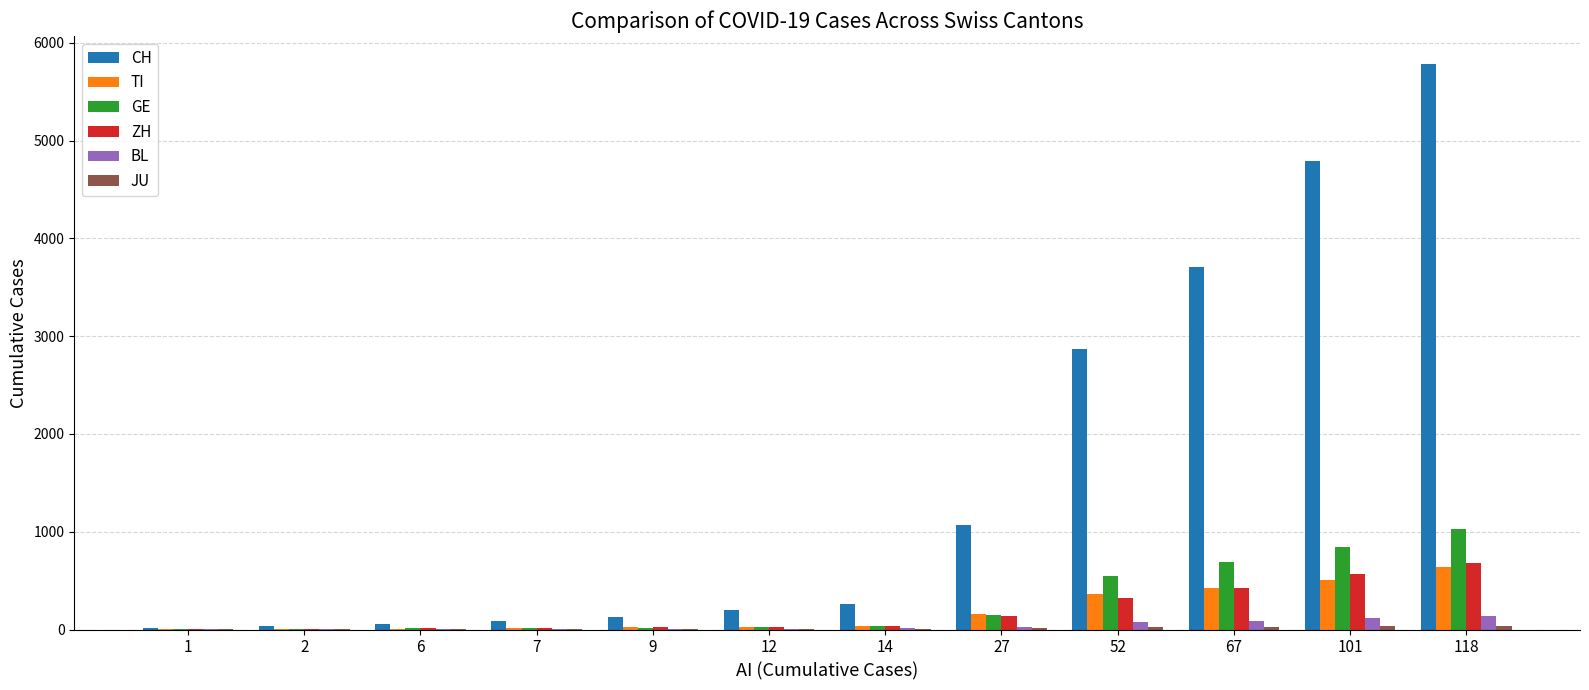

What is the sum of all CH values?

18994